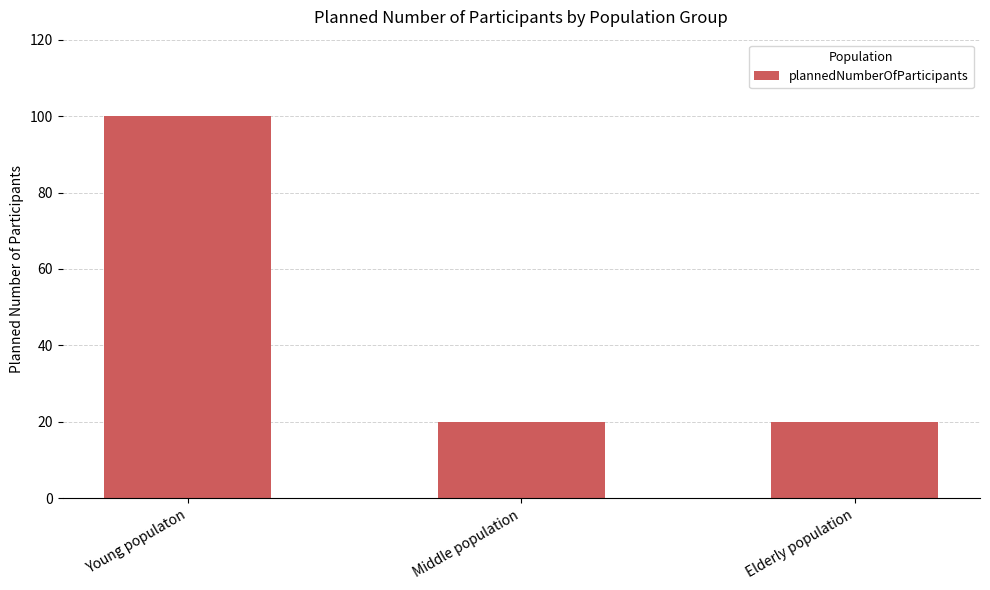

What is the difference between the maximum and minimum values?

80